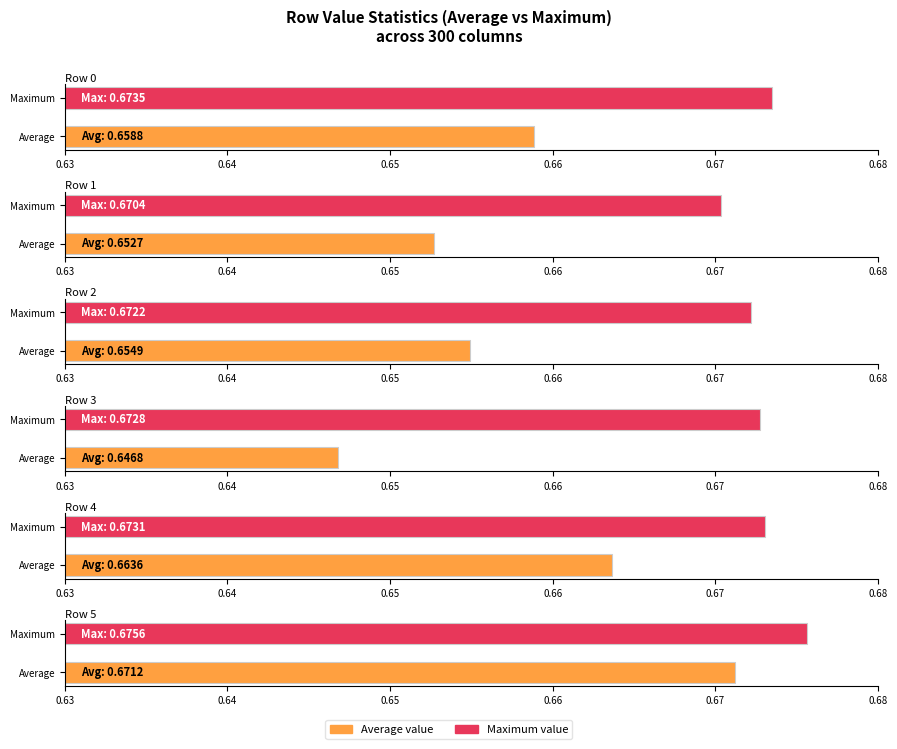

Between Row 5 and Row 2, which is larger?

Row 5